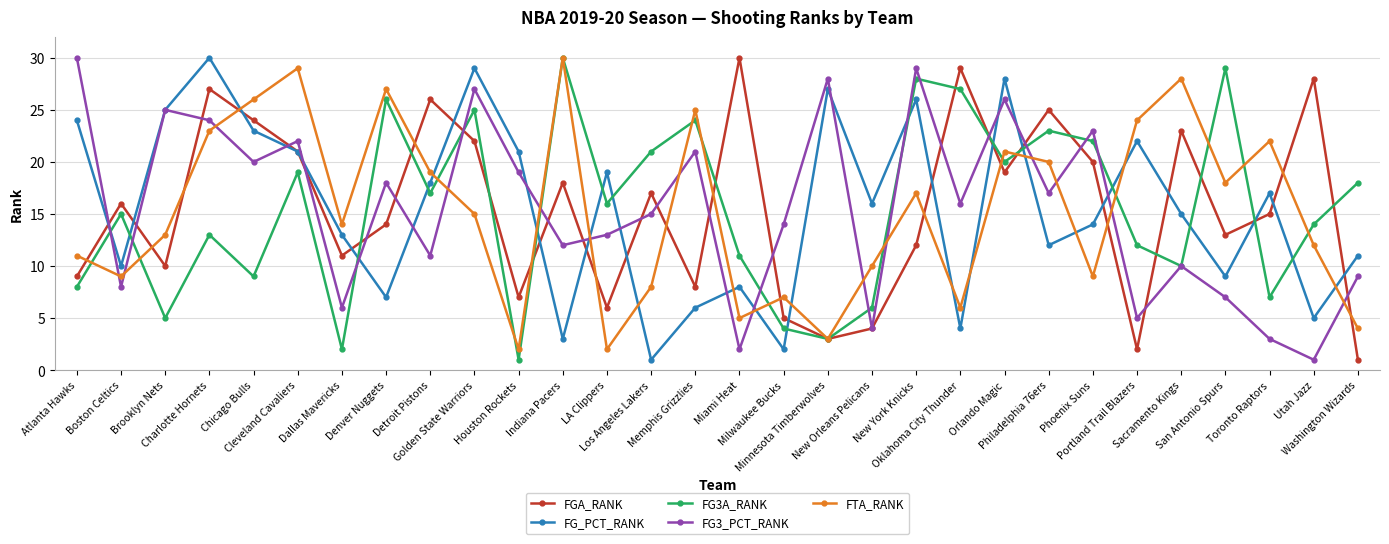

Where do FTA_RANK and FG_PCT_RANK first cross each other?

Charlotte Hornets and Chicago Bulls